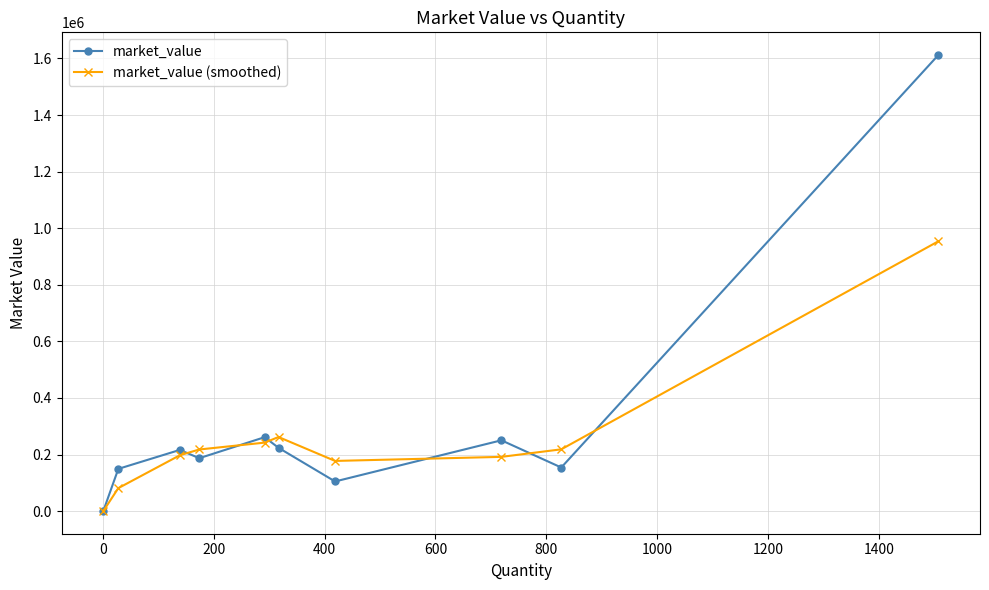

How many lines are shown in the chart?

2